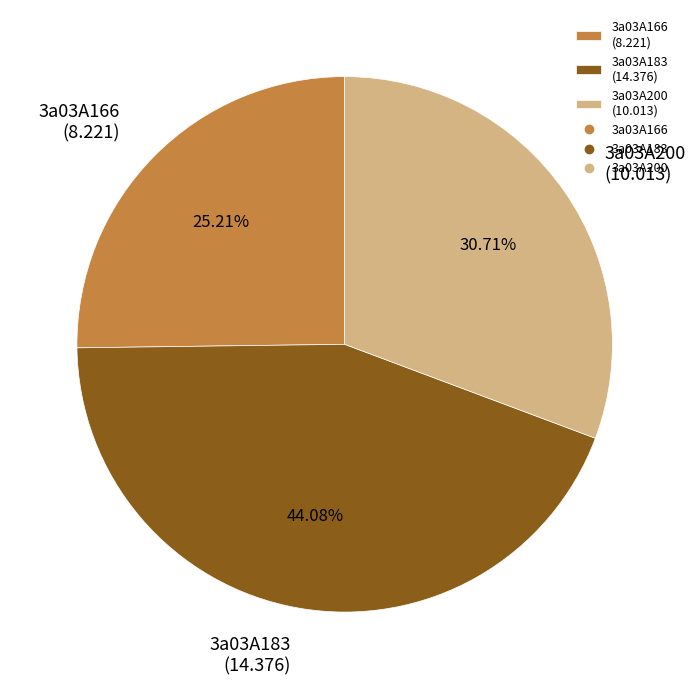

To the nearest percent, what is the average slice percentage?

33%